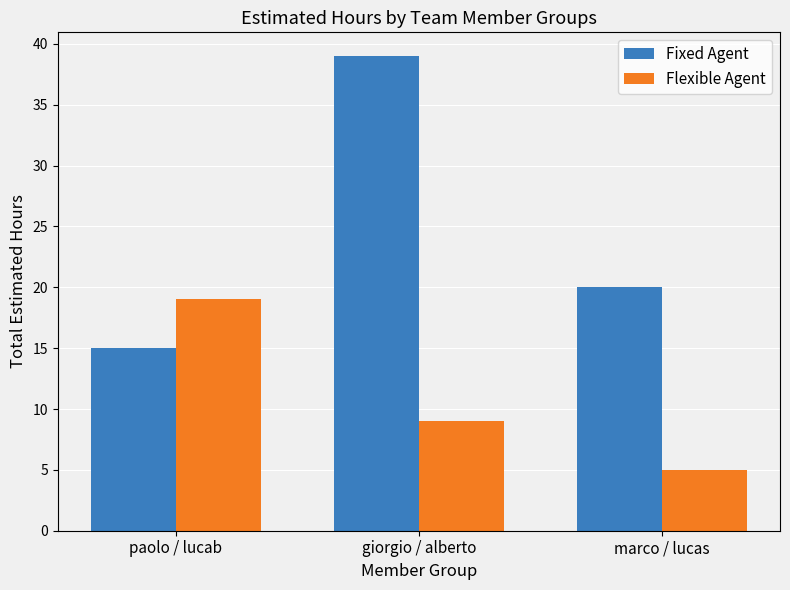

List the series in order of their overall mean, lowest first.

Flexible Agent, Fixed Agent